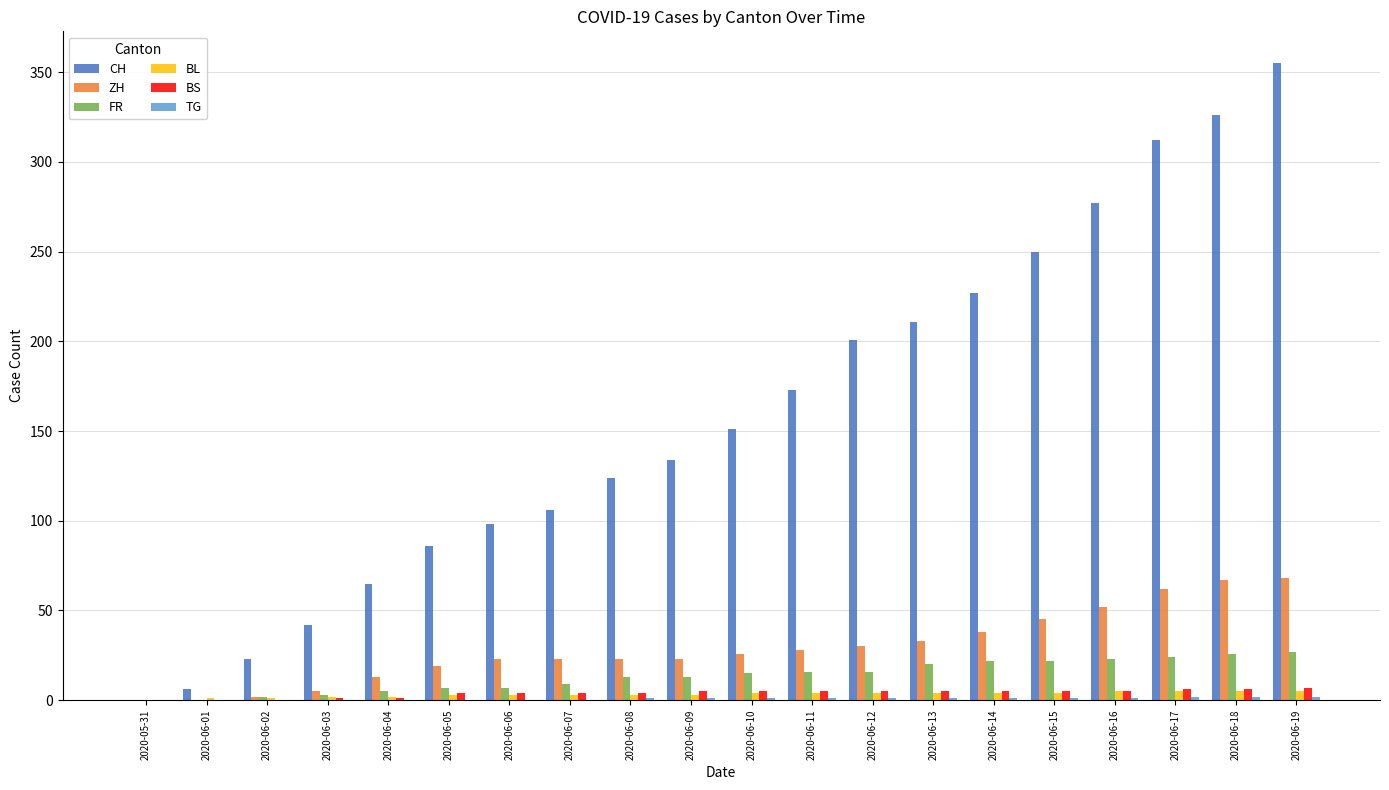

Which series has the largest total across all categories?

CH